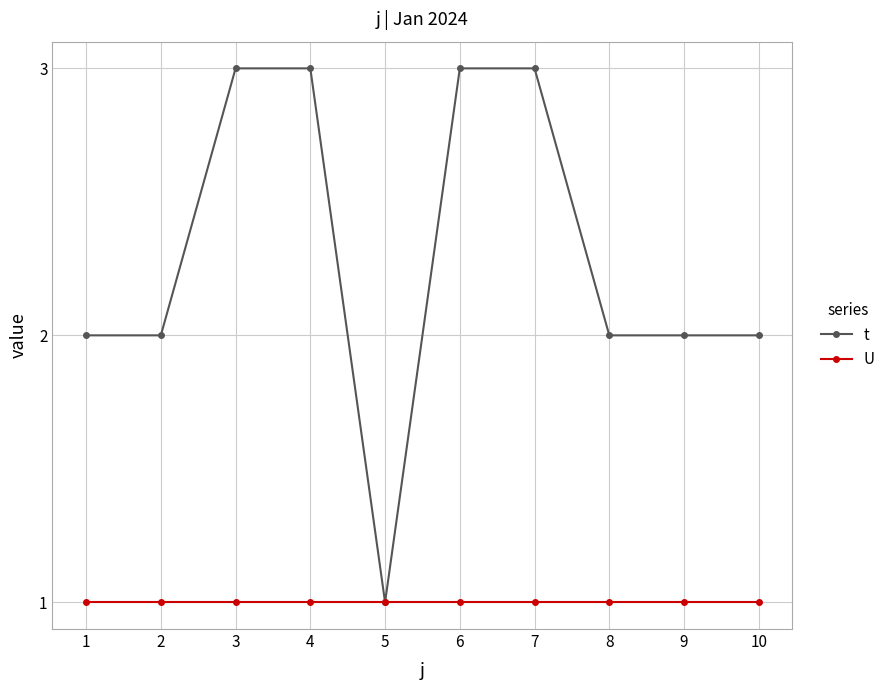

What is the highest value of the t series?

3